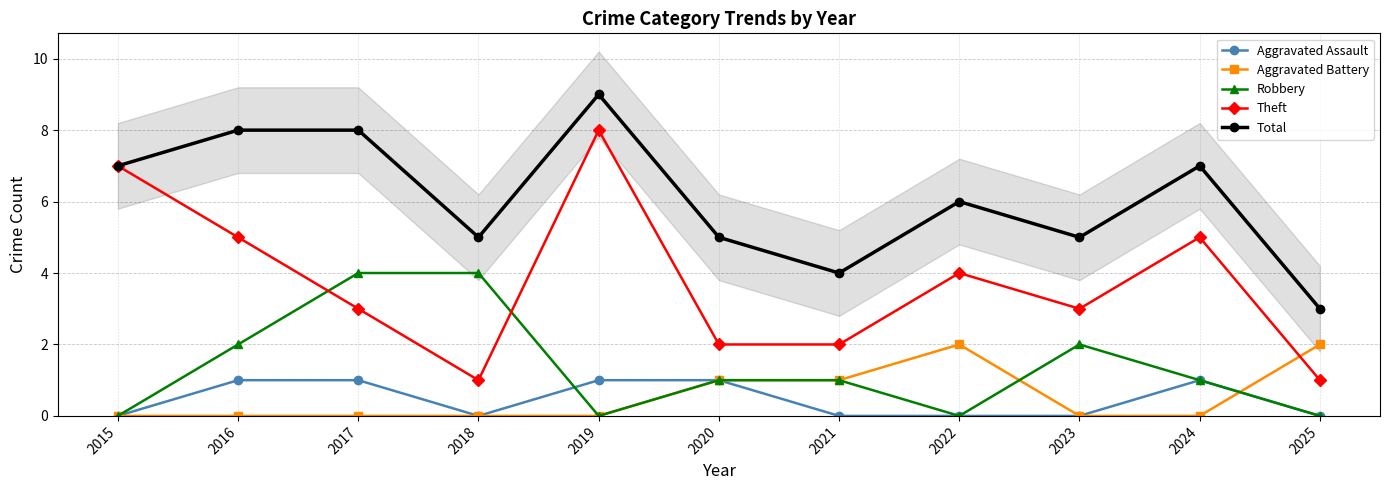

What is the difference between the highest and lowest values at 2025?

3